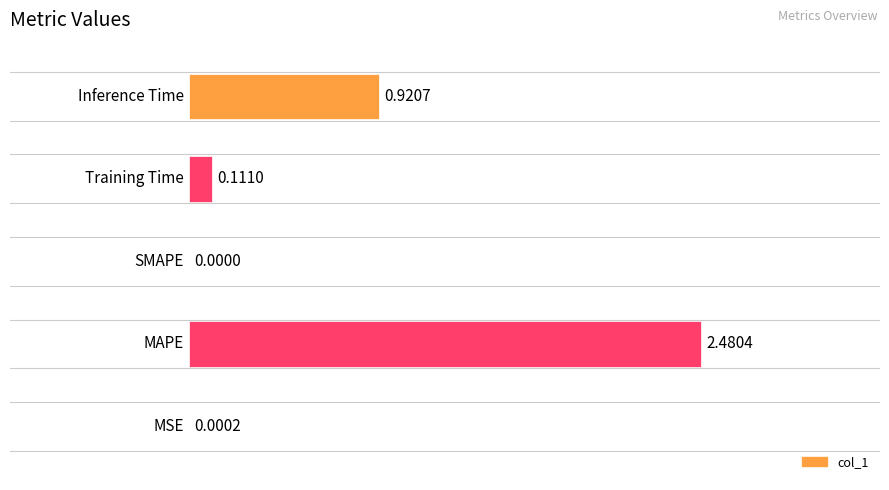

Between 0 and 3, which is larger?

3